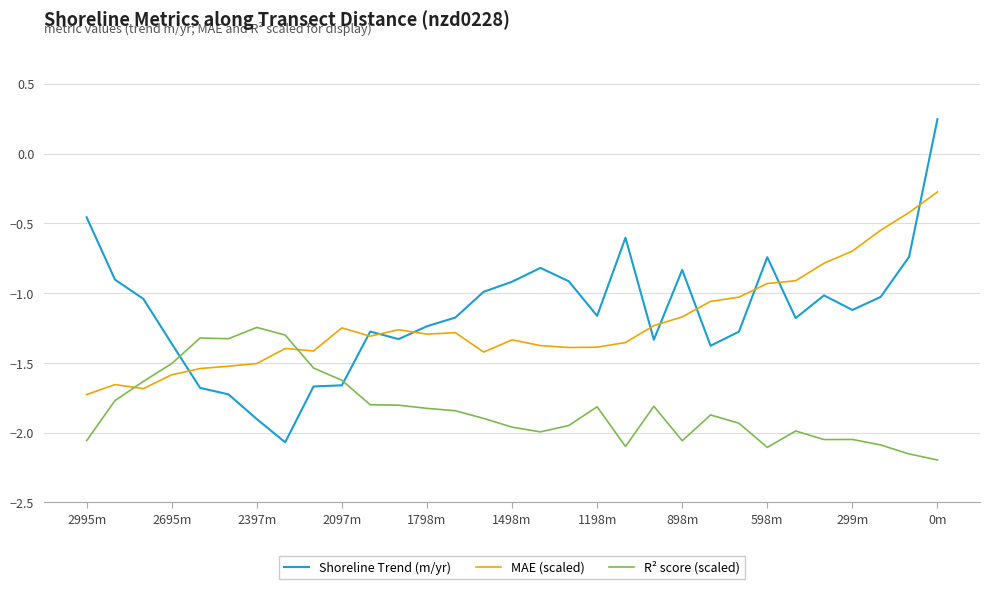

Which series ends up on top after the final intersection of Shoreline Trend (m/yr) and MAE (scaled)?

Shoreline Trend (m/yr)